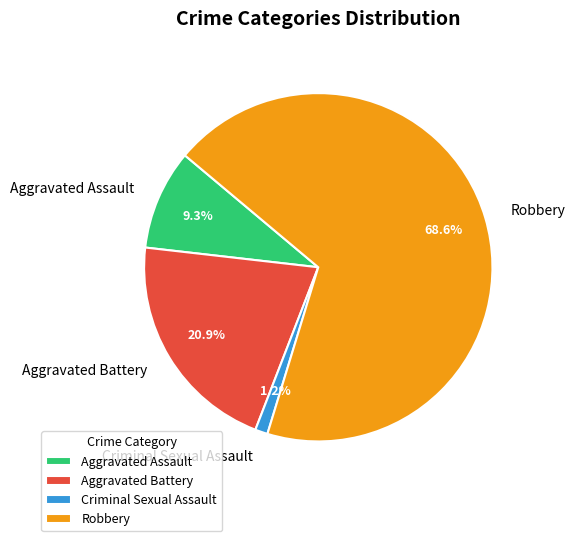

Which has a higher value, Aggravated Assault or Robbery?

Robbery